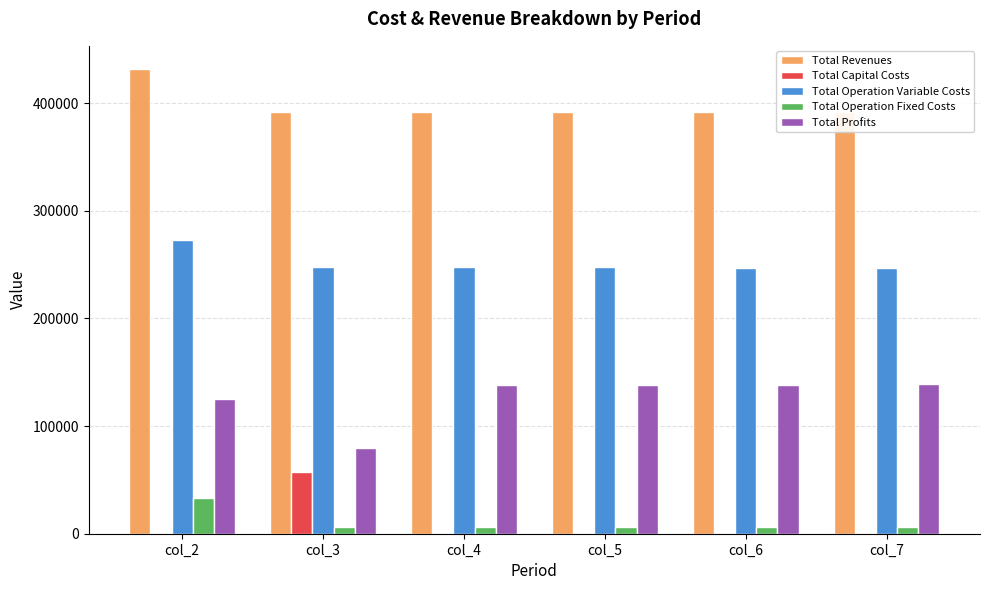

Reading right to left, transcribe all the data shown in this chart.

Total Revenues: col_7=391494.4	col_6=391494.4	col_5=391494.4	col_4=391494.4	col_3=391494.4	col_2=431575.9
Total Capital Costs: col_7=0.0	col_6=0.0	col_5=0.0	col_4=0.0	col_3=57600.0	col_2=0.0
Total Operation Variable Costs: col_7=246487.9	col_6=246887.5	col_5=247286.6	col_4=247685.1	col_3=248083.0	col_2=273107.1
Total Operation Fixed Costs: col_7=6053.0	col_6=6053.0	col_5=6053.0	col_4=6053.0	col_3=6053.0	col_2=33627.6
Total Profits: col_7=138953.5	col_6=138553.9	col_5=138154.8	col_4=137756.3	col_3=79758.4	col_2=124841.2